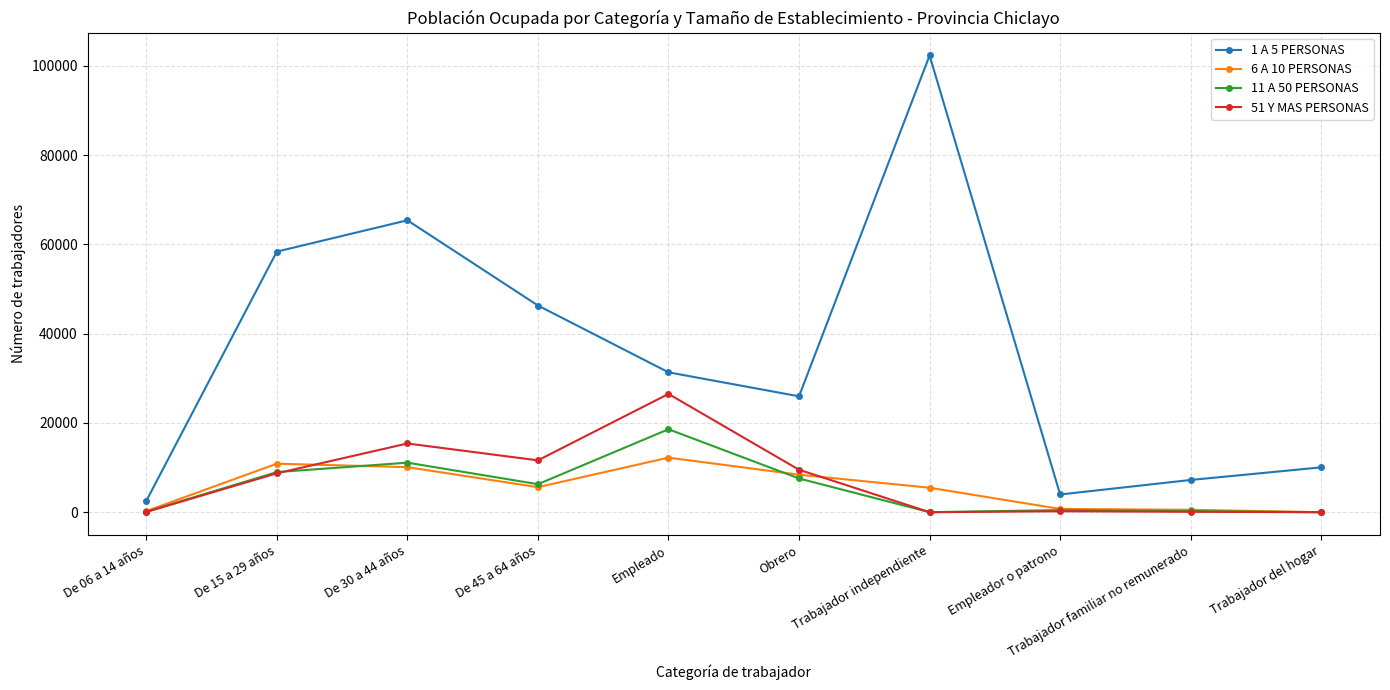

What is the label of the 10th point from the left?

Trabajador del hogar